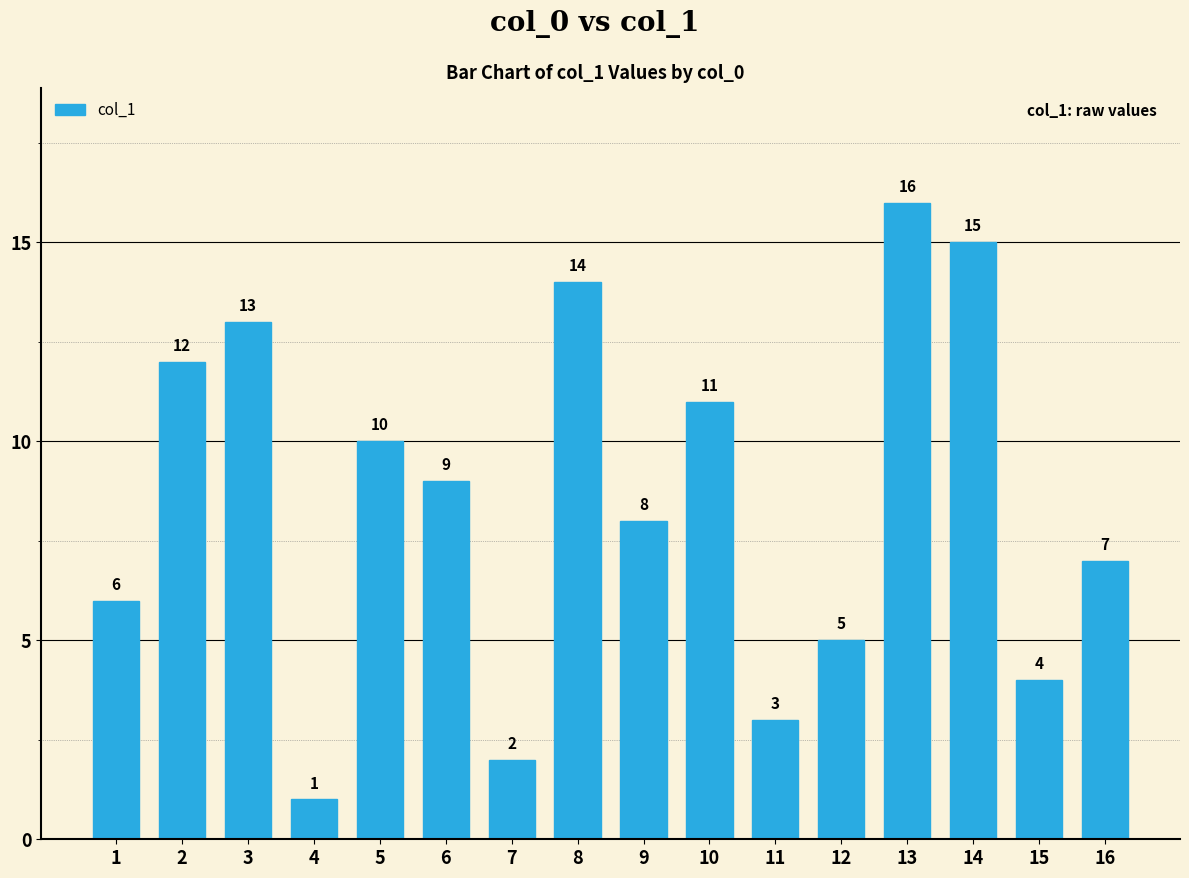

Reading left to right, extract all data points from this chart.

1=6	2=12	3=13	4=1	5=10	6=9	7=2	8=14	9=8	10=11	11=3	12=5	13=16	14=15	15=4	16=7